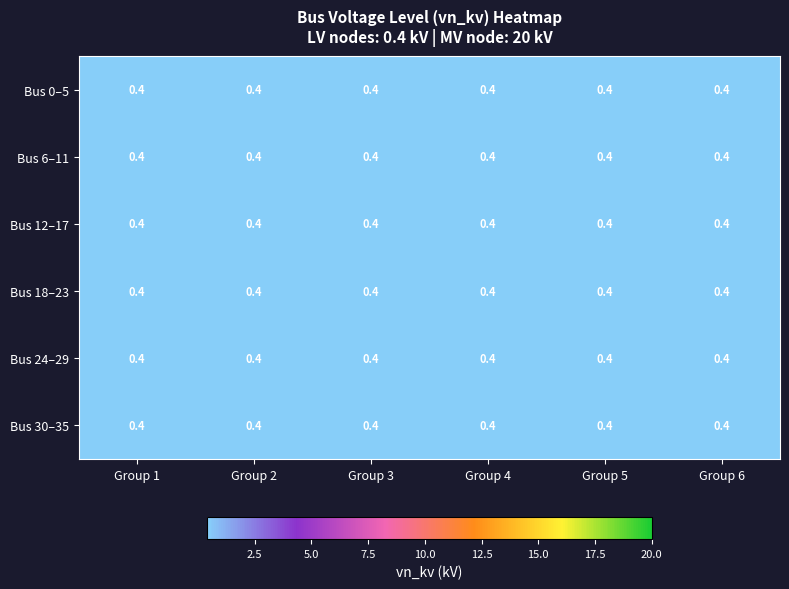

What is the approximate value of node_3 at 1?

0.4